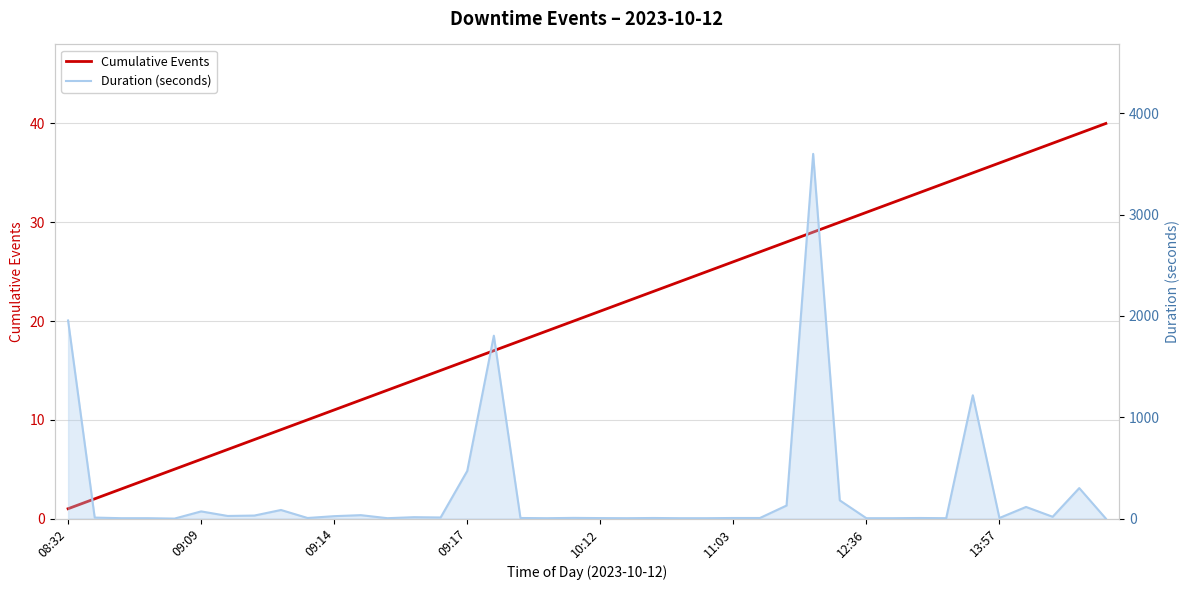

Reading right to left, transcribe all the data shown in this chart.

Cumulative Events: 40	39	38	37	36	35	34	33	32	31	30	29	28	27	26	25	24	23	22	21	20	19	18	17	16	15	14	13	12	11	10	9	8	7	6	5	4	3	2	1
Duration (seconds): 0	301	18	115	6	1217	4	6	4	4	180	3599	129	6	6	4	4	6	4	5	7	4	6	1805	470	11	14	4	34	24	6	85	30	26	71	0	4	4	10	1955